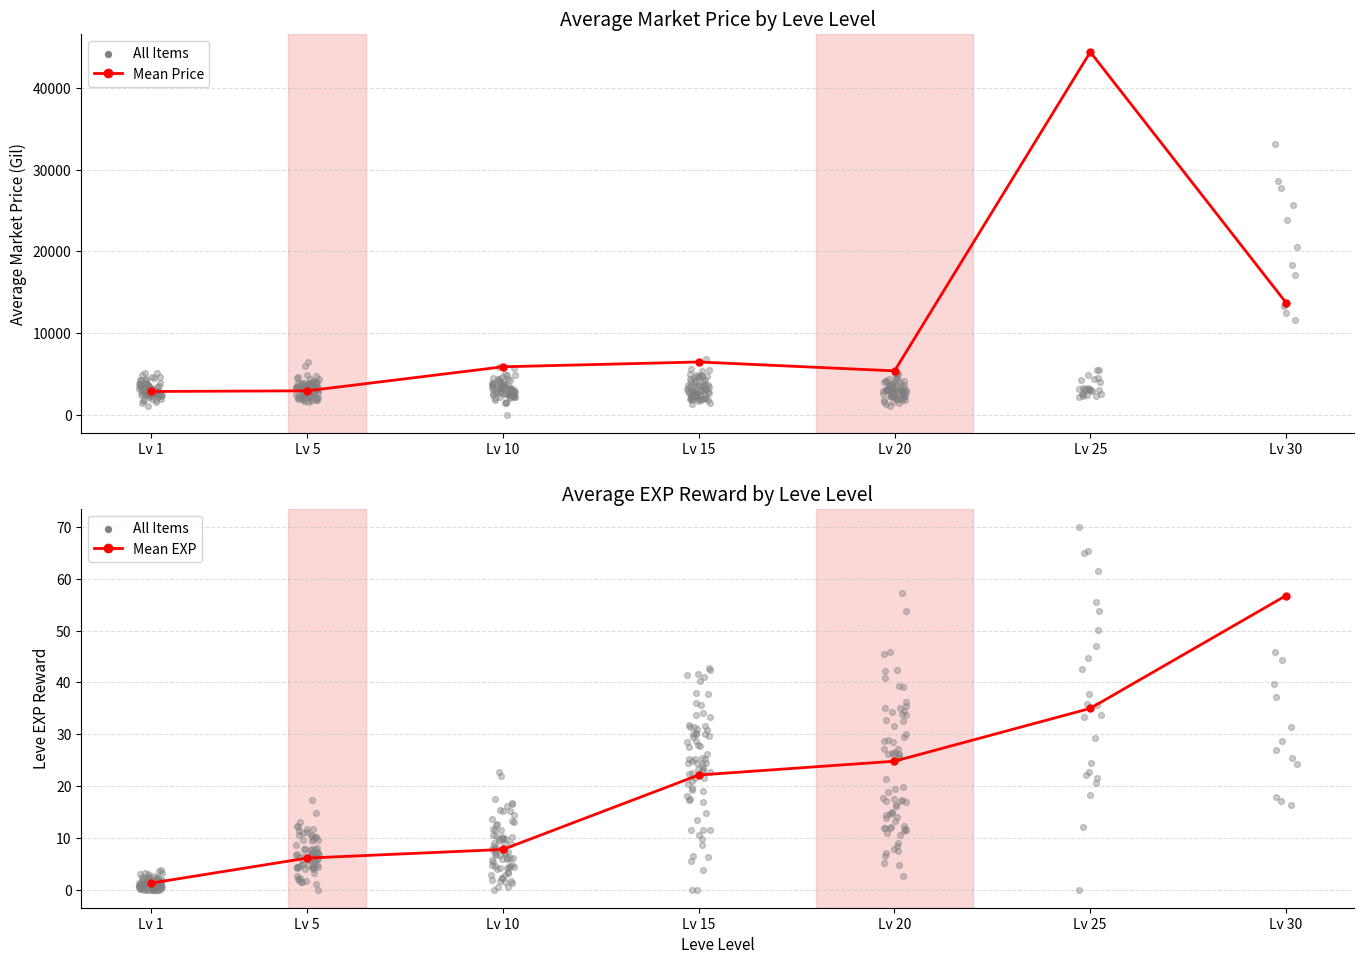

What is the total value across all series at Lv 25?

44380.0